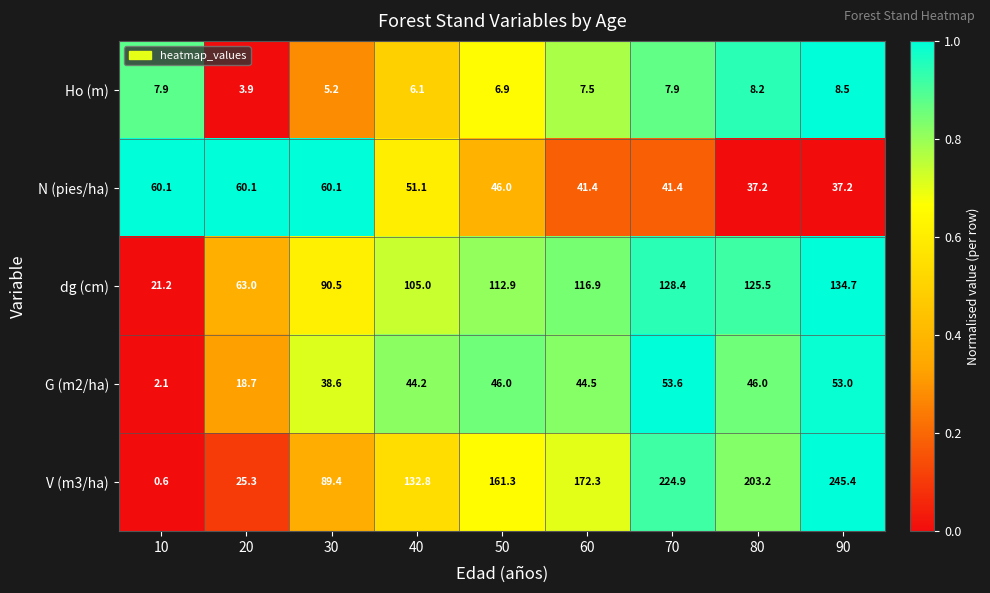

At which label does Ho (m) first exceed 7?

10